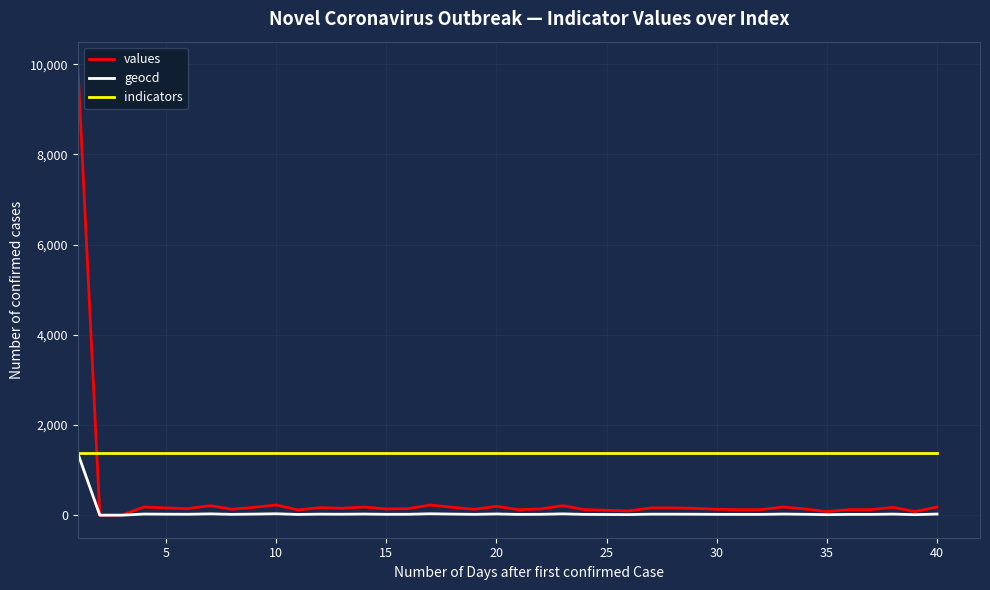

What is the highest value of the values series?

10000